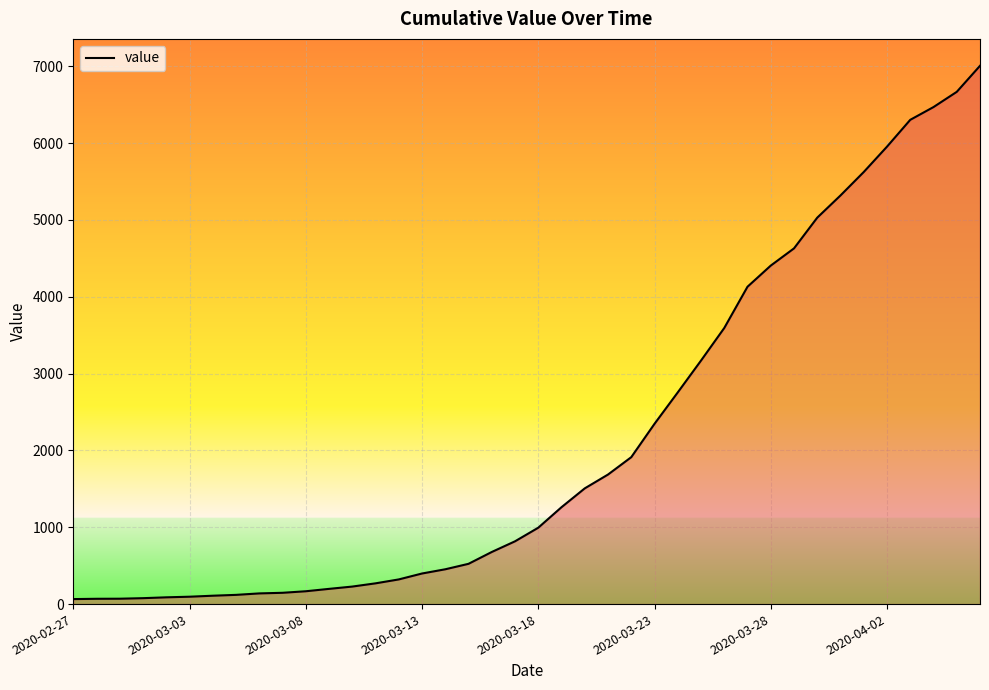

What is the difference between the maximum and minimum values?

6940